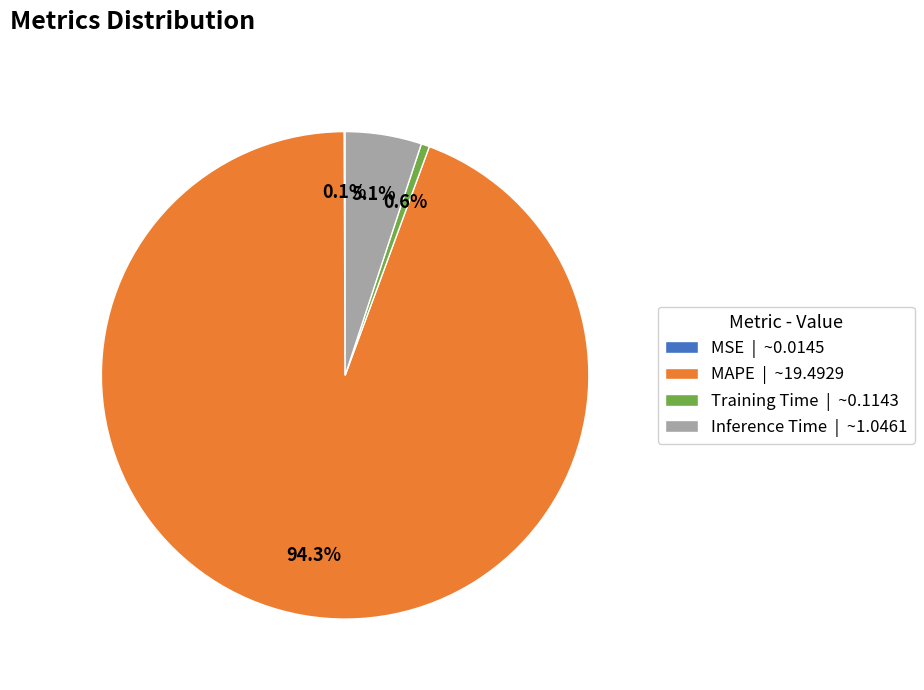

Between Training Time | ~0.1143 and MAPE | ~19.4929, which is larger?

MAPE | ~19.4929